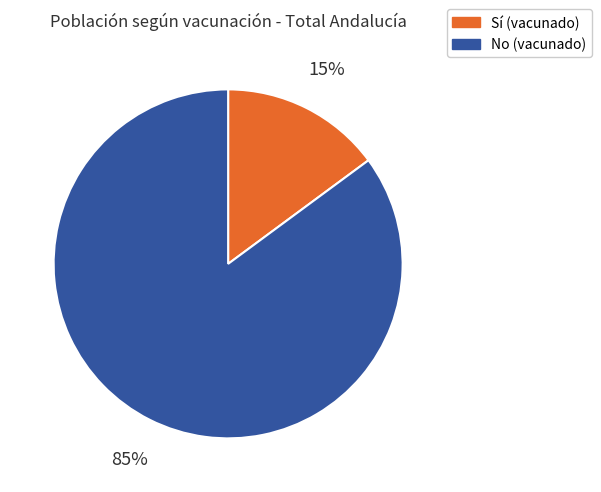

To the nearest percent, what is the average slice percentage?

50%